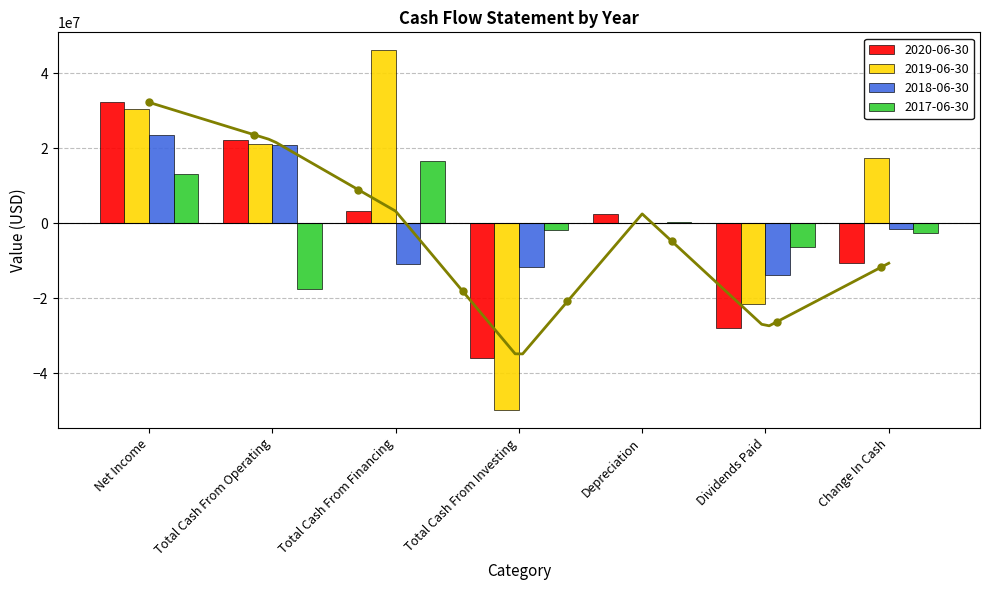

At which category does the chart reach its minimum across all series?

Total Cash From Investing